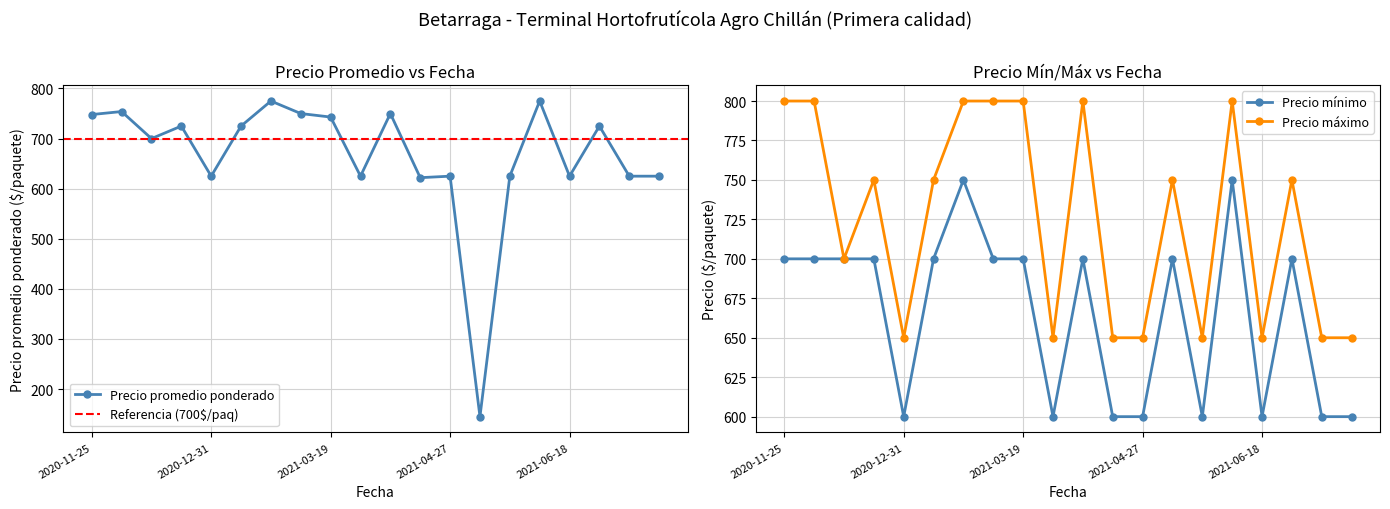

How many interior local peaks does the Precio minimo series have?

5